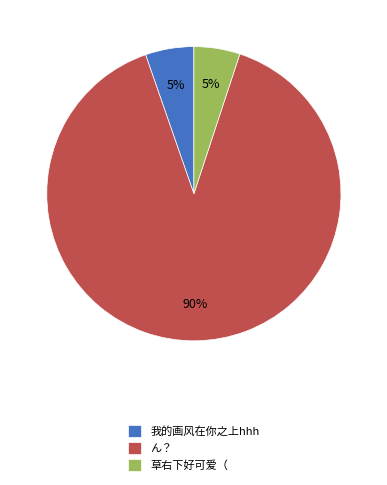

True or false: ん？ accounts for 90% of the total.

True